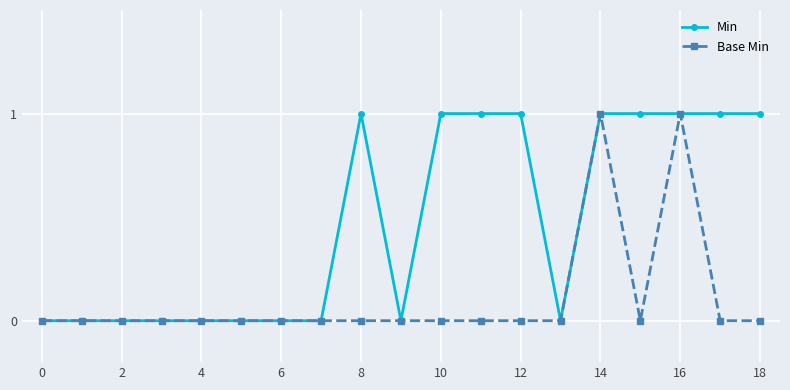

True or false: Min has more than 0 points higher than both neighbors.

True